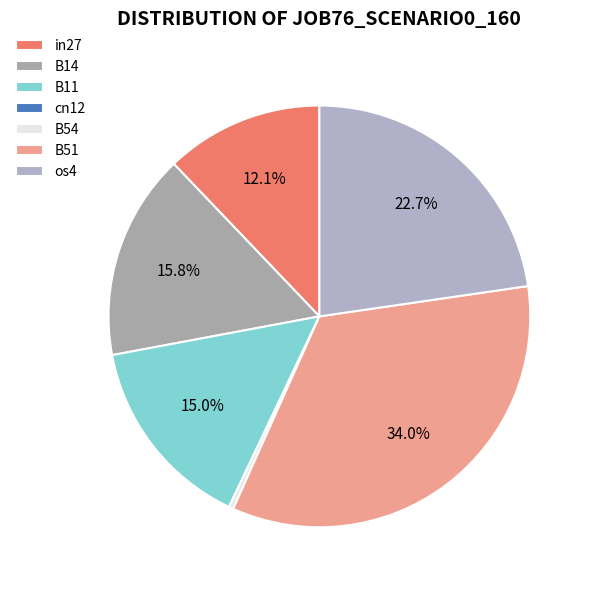

How many slices are in this pie chart?

7